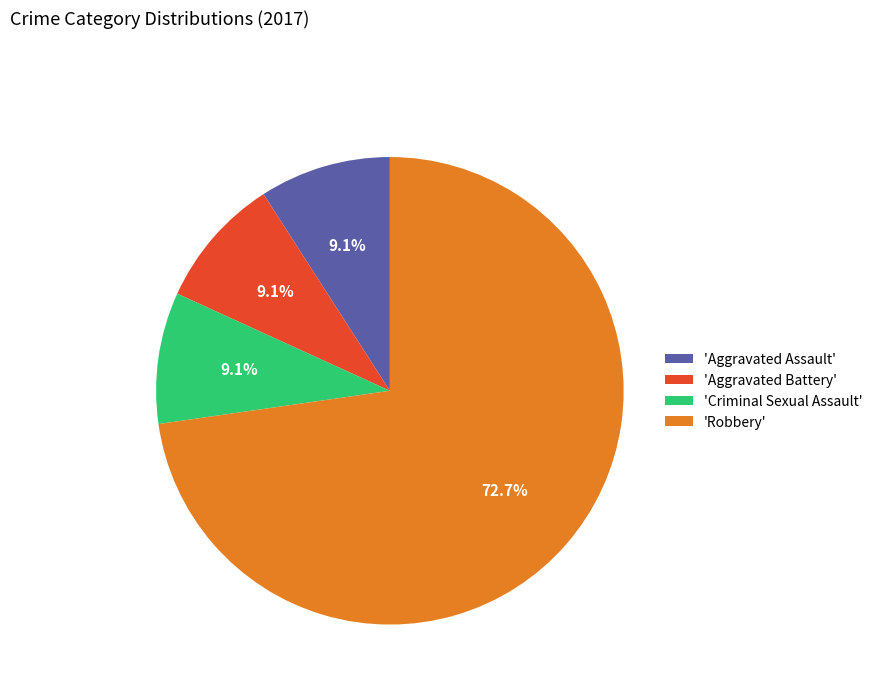

What is the total percentage of 'Aggravated Battery' and 'Aggravated Assault'?

18.2%